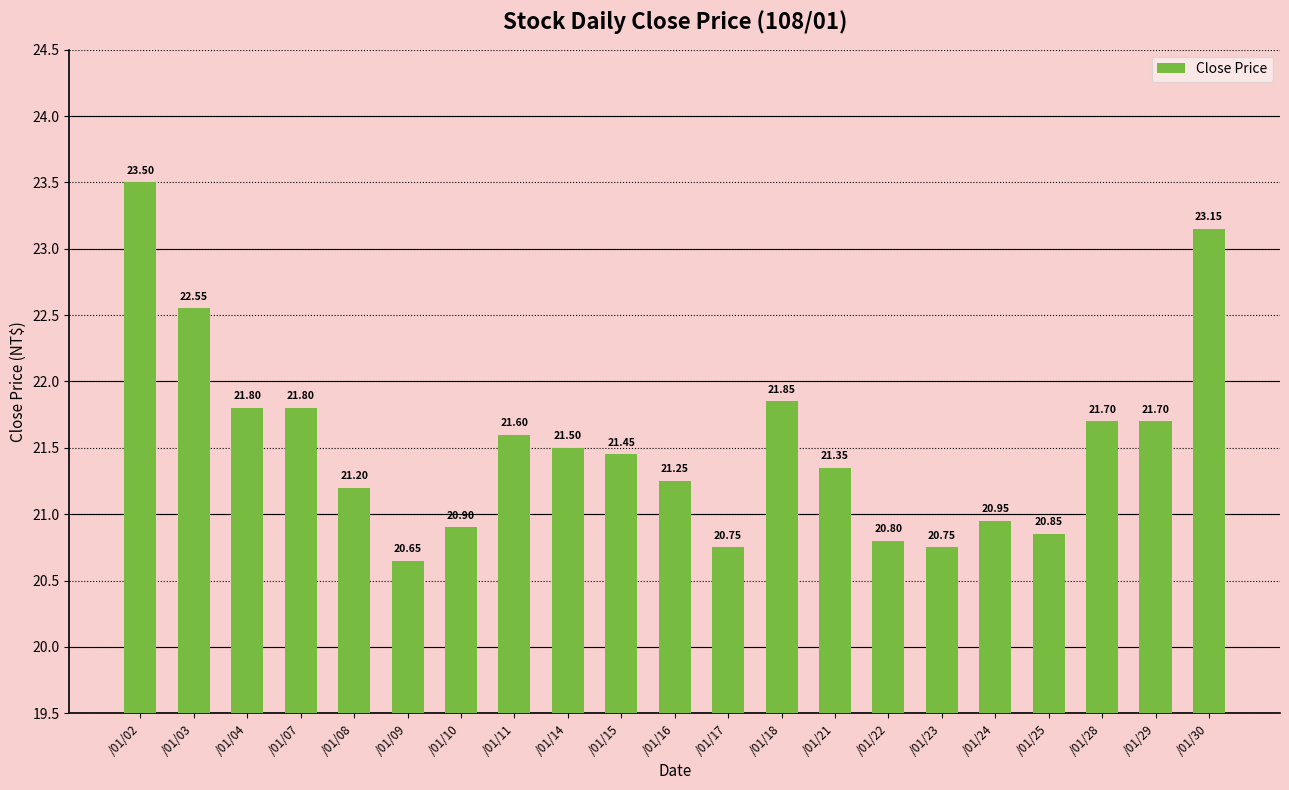

How many bars are there in total?

21